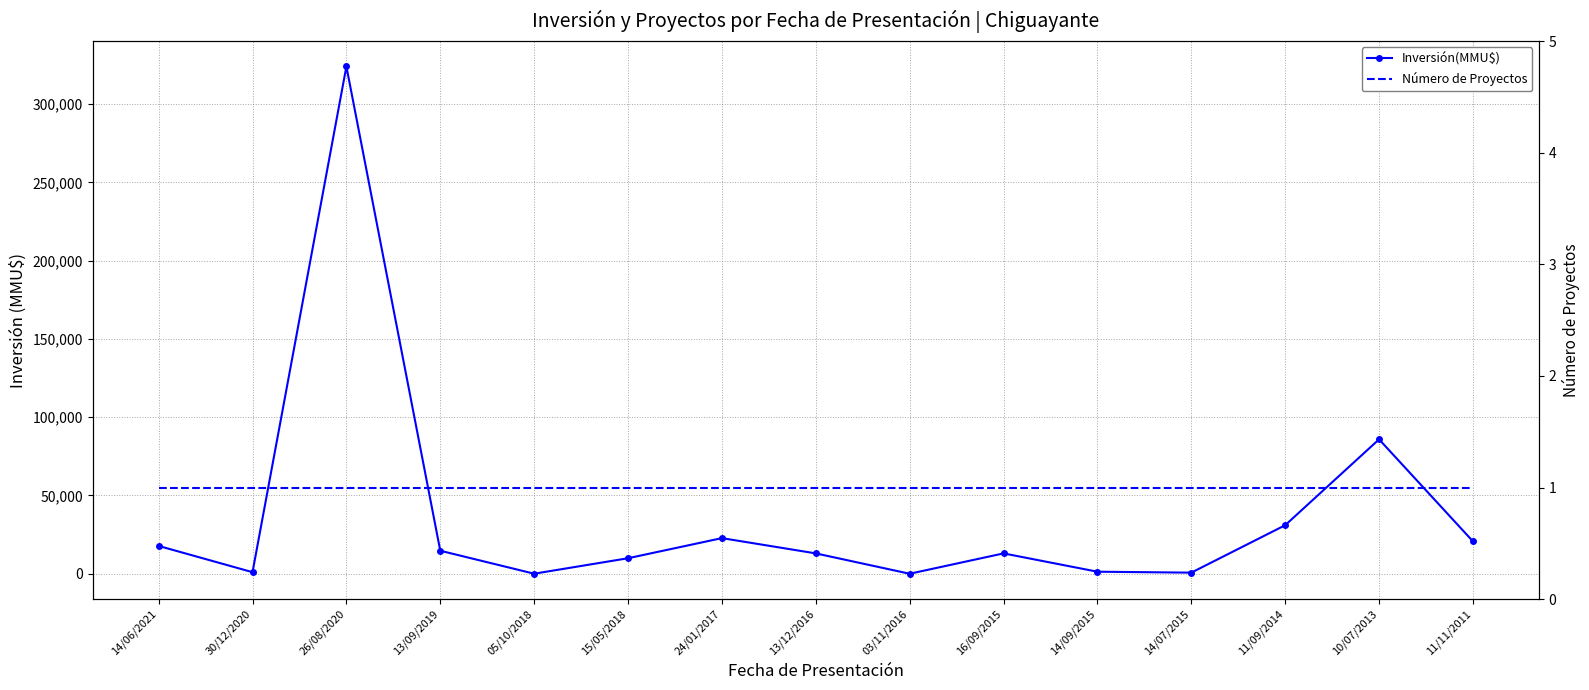

The Número de Proyectos series shows 1 at 26/08/2020. True or false?

True